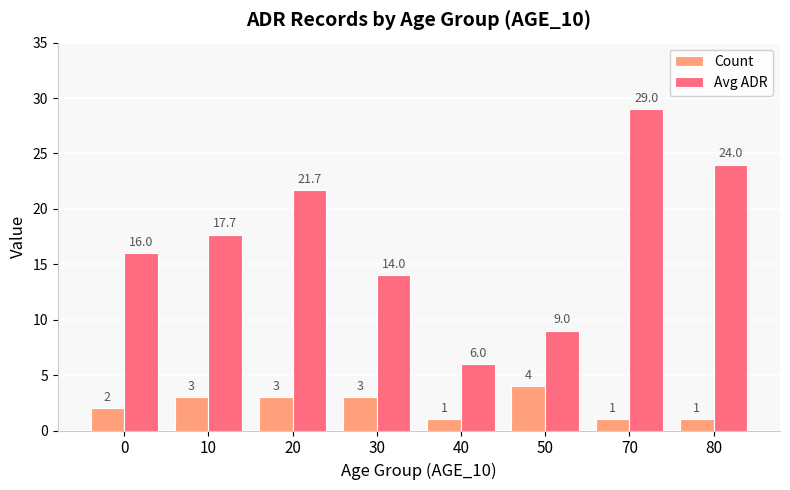

What is the spread (max minus min) of values at 70?

28.0